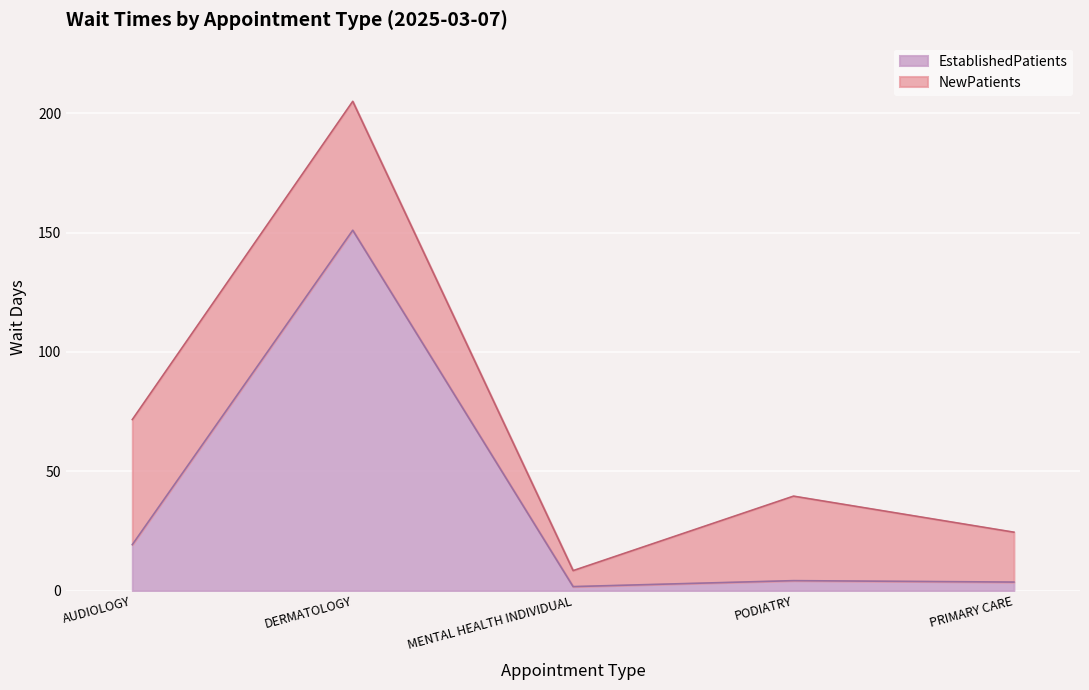

What is the value of the 3rd point from the left?

1.7